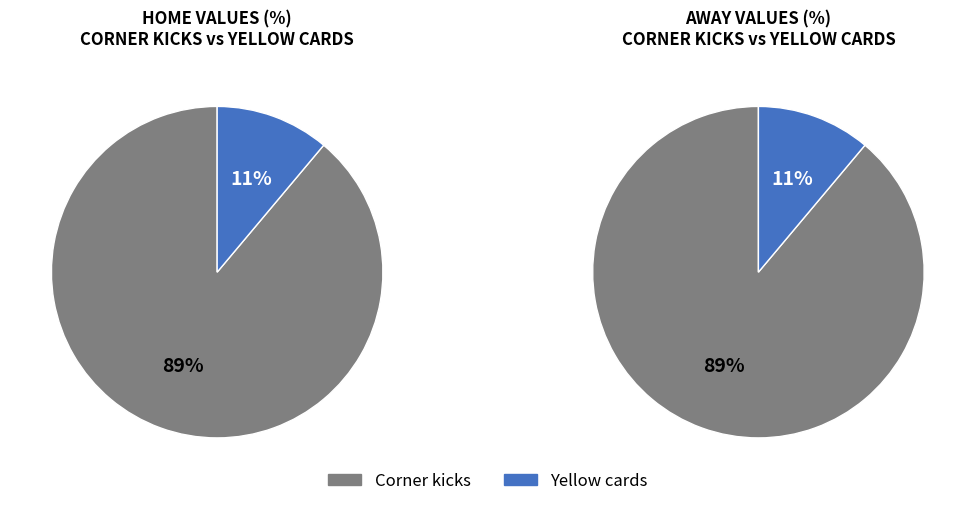

To the nearest percent, what portion does Yellow cards represent?

11%